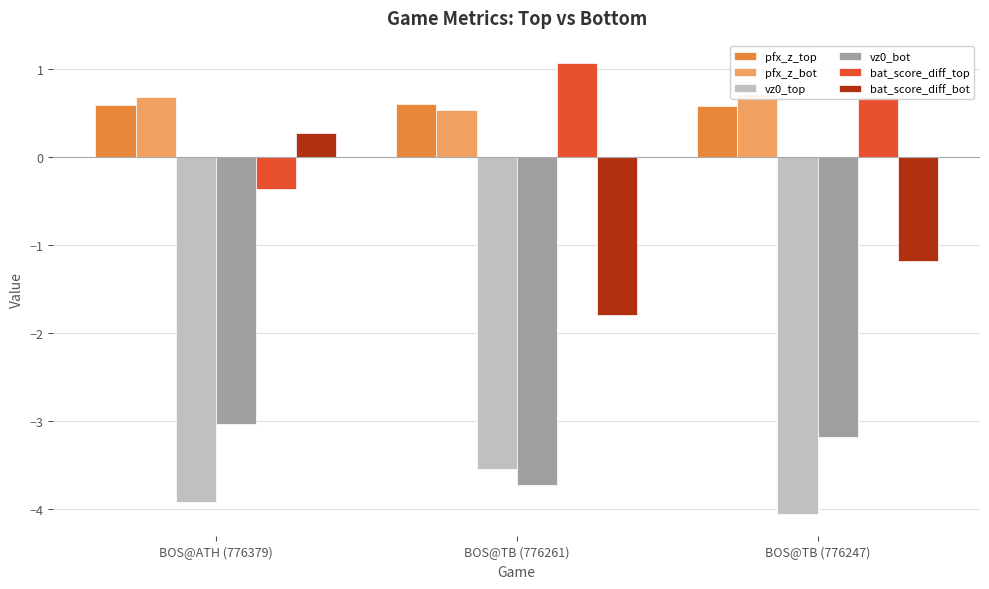

How many vz0_top values are between -4 and -3?

2